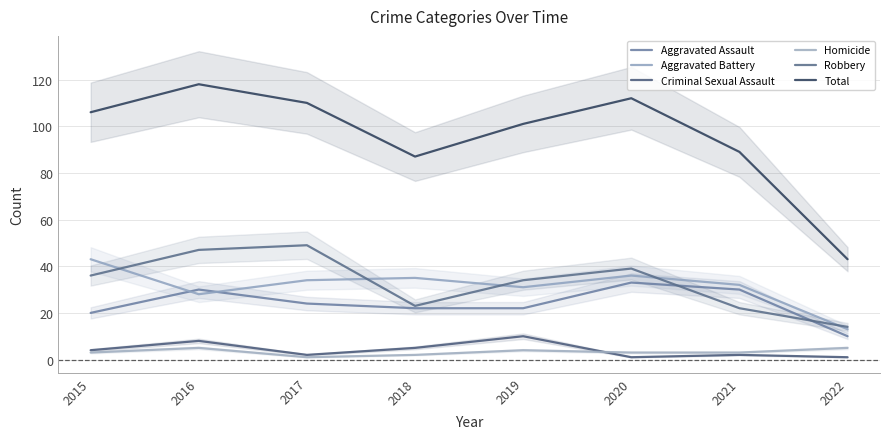

Reading left to right, extract all data points from this chart.

Aggravated Assault: 2015=20	2016=30	2017=24	2018=22	2019=22	2020=33	2021=30	2022=10
Aggravated Battery: 2015=43	2016=28	2017=34	2018=35	2019=31	2020=36	2021=32	2022=13
Criminal Sexual Assault: 2015=4	2016=8	2017=2	2018=5	2019=10	2020=1	2021=2	2022=1
Homicide: 2015=3	2016=5	2017=1	2018=2	2019=4	2020=3	2021=3	2022=5
Robbery: 2015=36	2016=47	2017=49	2018=23	2019=34	2020=39	2021=22	2022=14
Total: 2015=106	2016=118	2017=110	2018=87	2019=101	2020=112	2021=89	2022=43